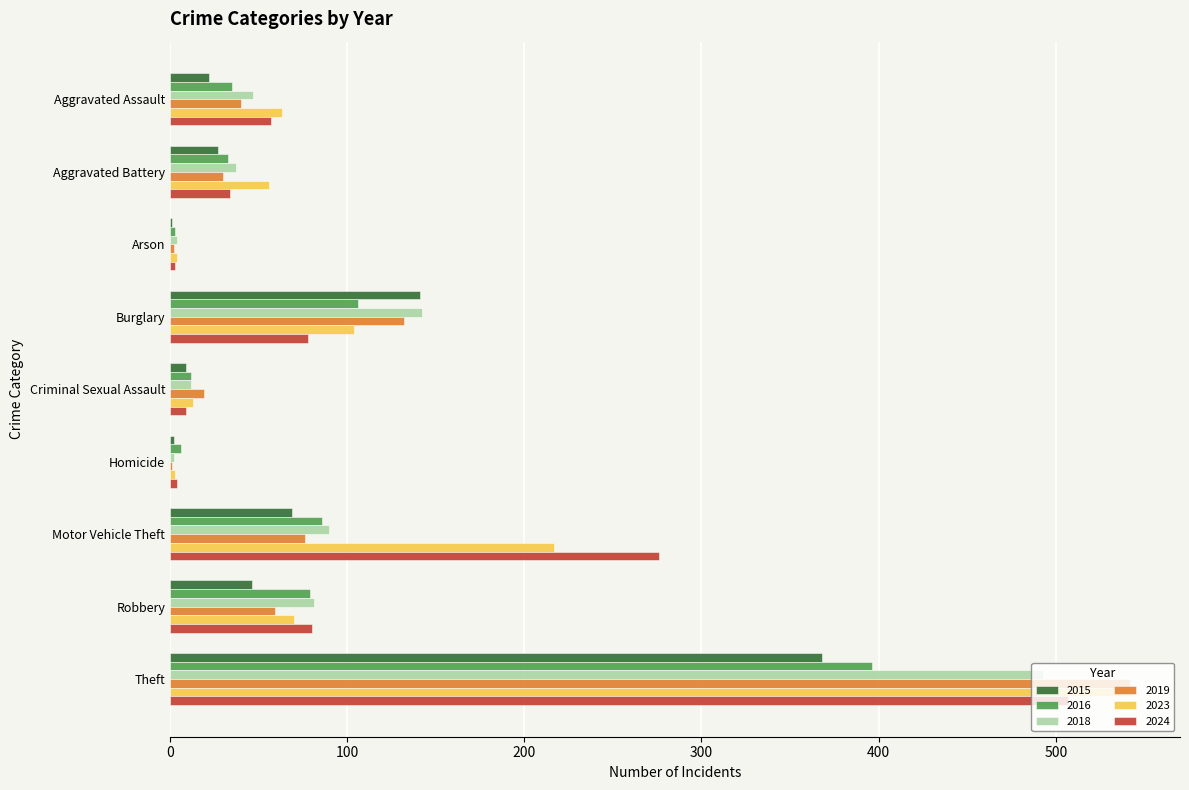

At which label does 2018 reach its peak?

Theft